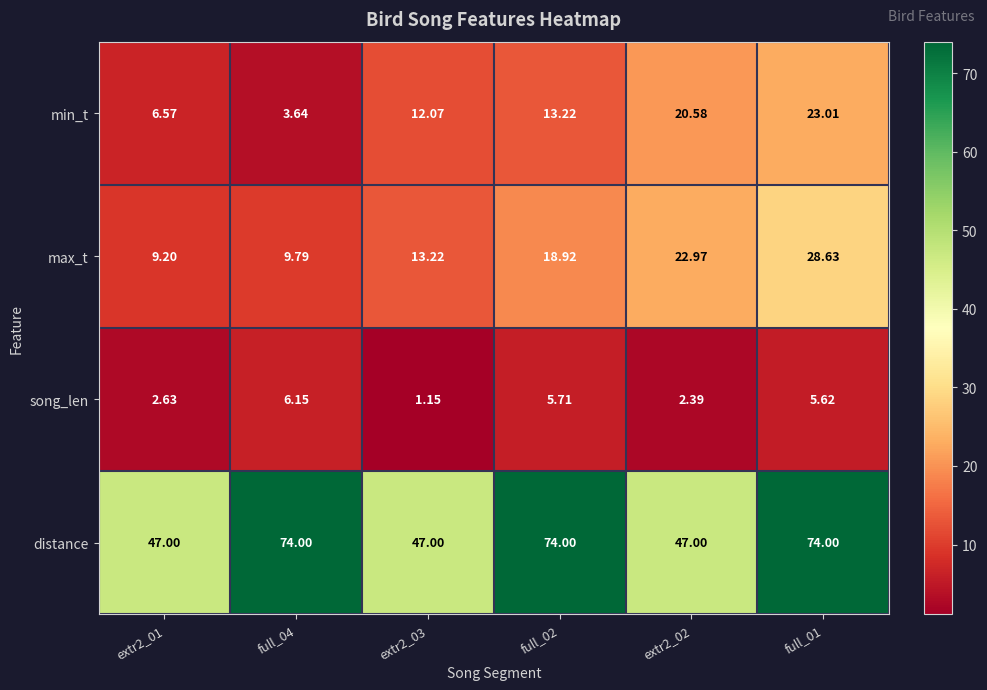

Rank the series at extr2_01 from highest to lowest value.

distance, max_t, min_t, song_len